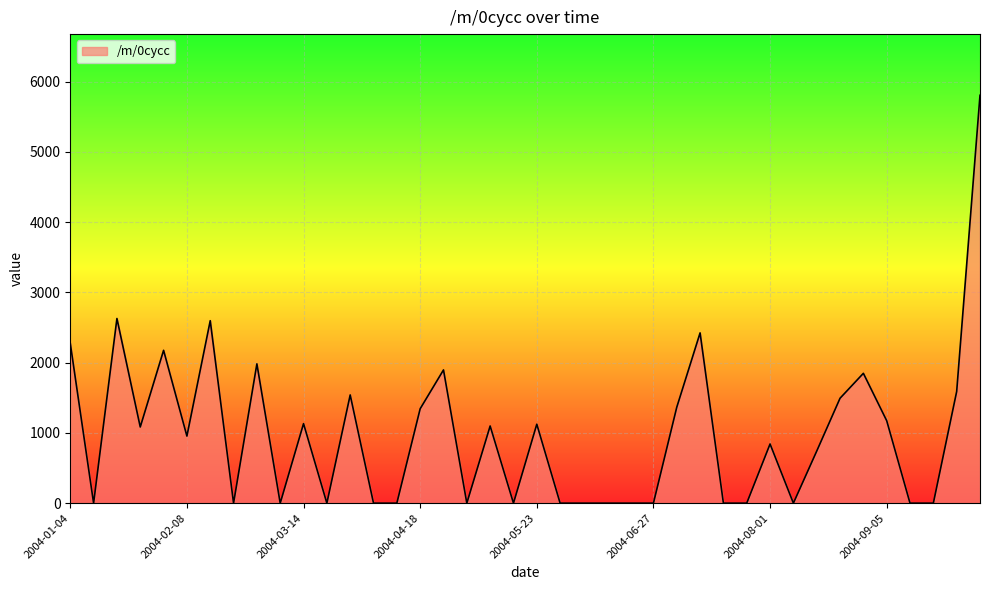

What is the greatest value displayed?

5805.2